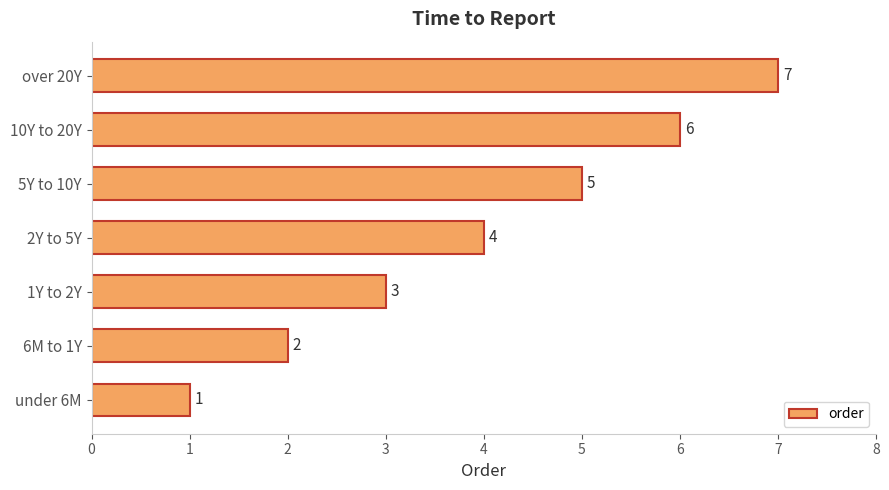

The chart shows a value of 5 at 5Y to 10Y. True or false?

True